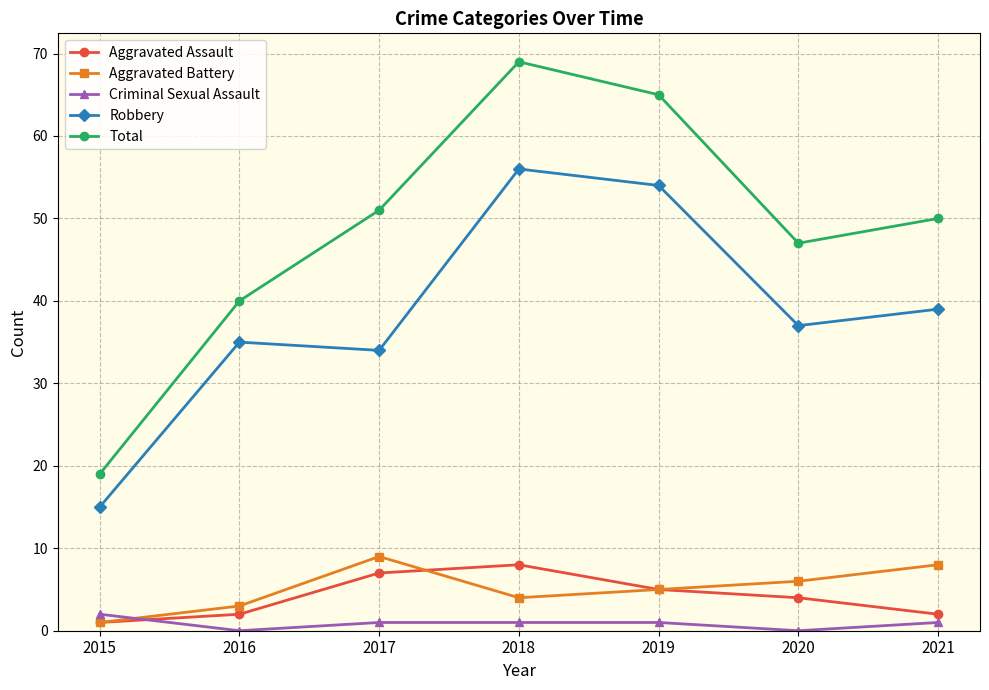

Between 2019 and 2020, which series saw the biggest shift?

Total